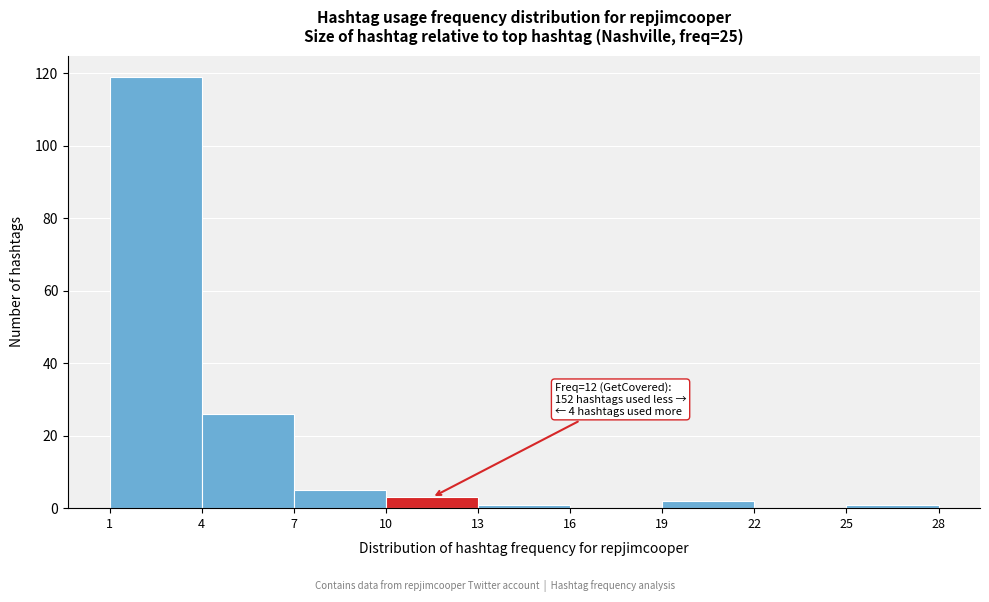

Over which range of the x-axis is the bar tallest?

1 to 4